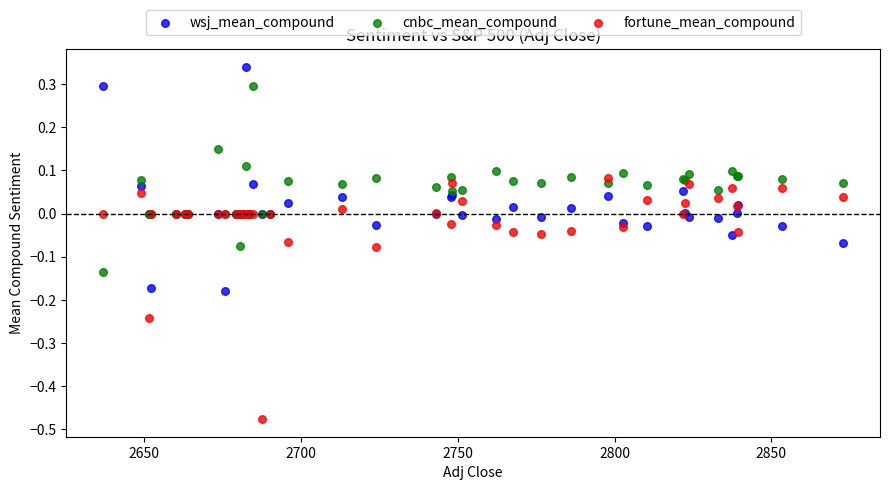

Which series reaches the minimum Y coordinate?

fortune_mean_compound